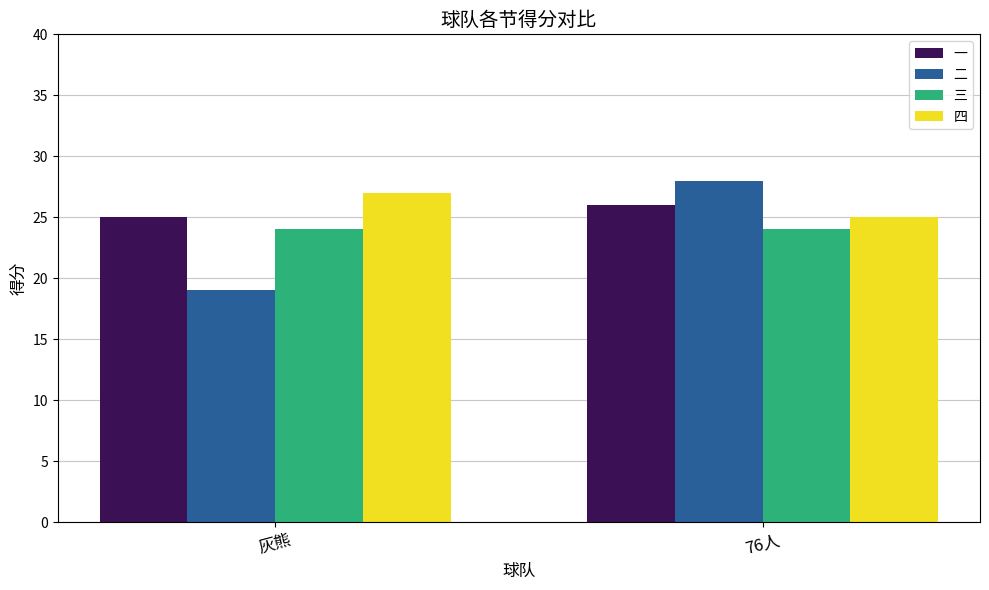

At 76人, list the series in order from largest to smallest.

二, 一, 四, 三